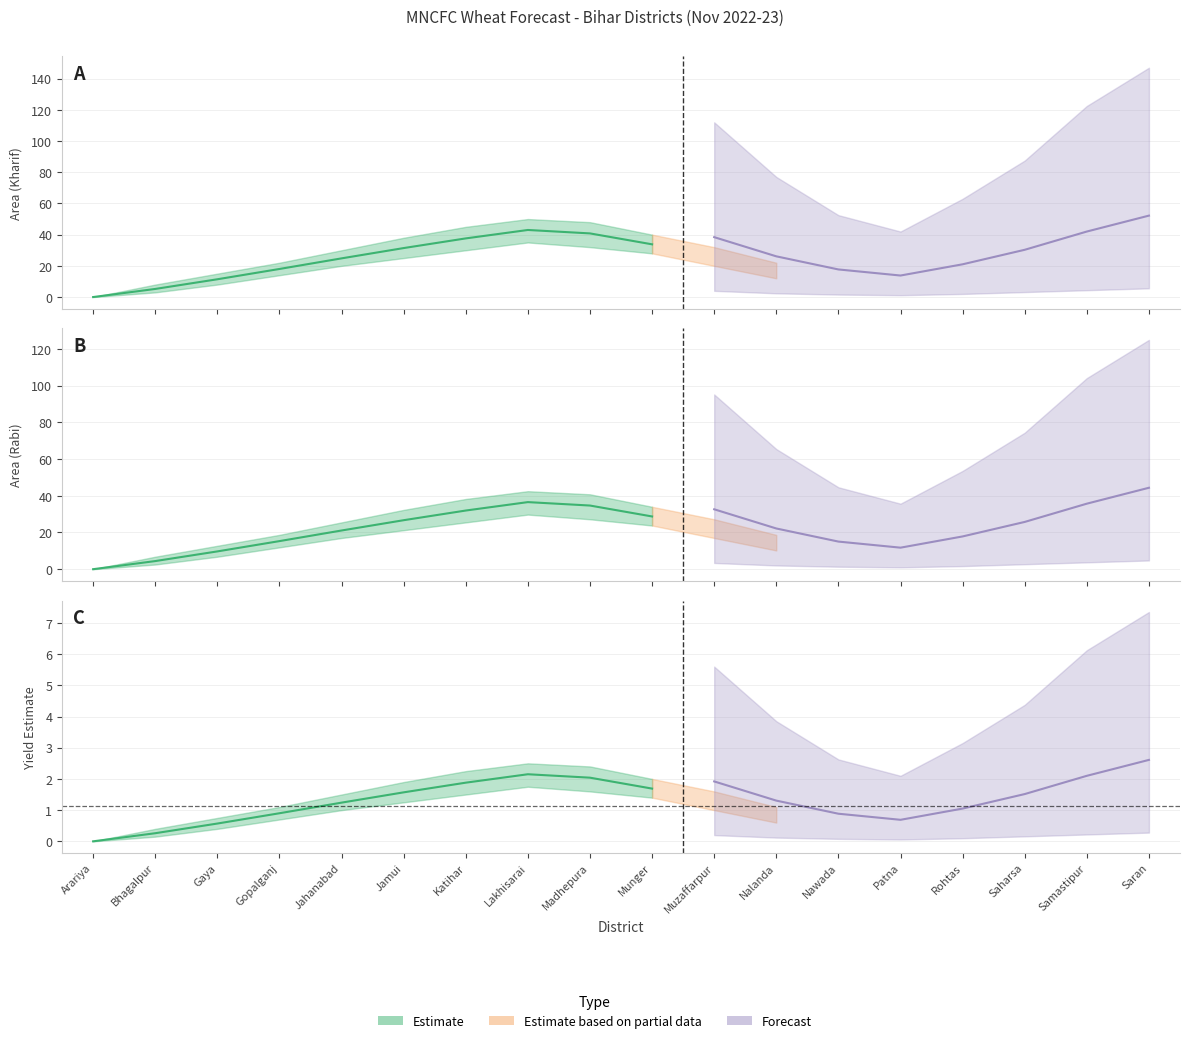

Does the chart display data point markers on the line(s)?

No